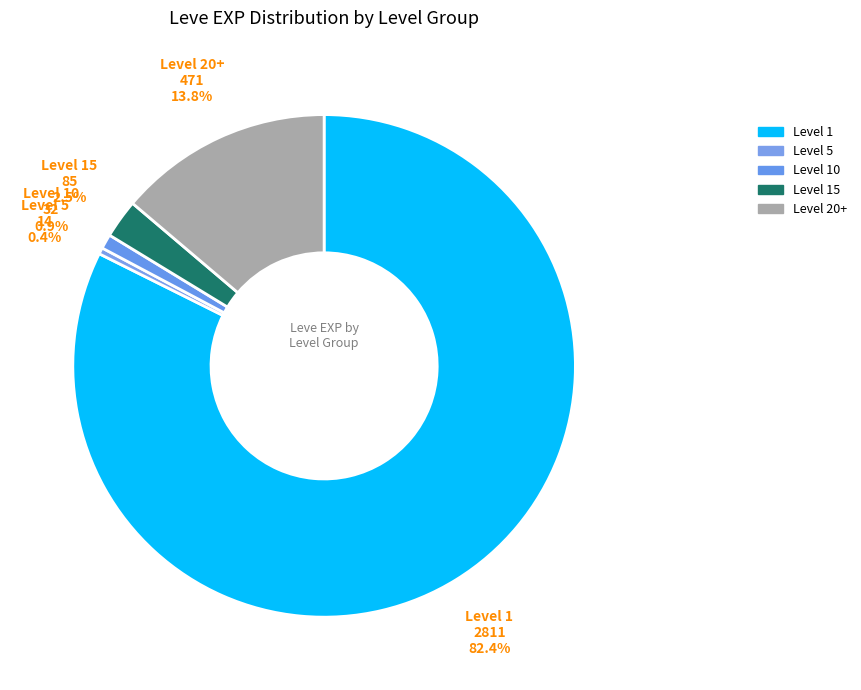

Which has a higher value, Level 15 or Level 5?

Level 15